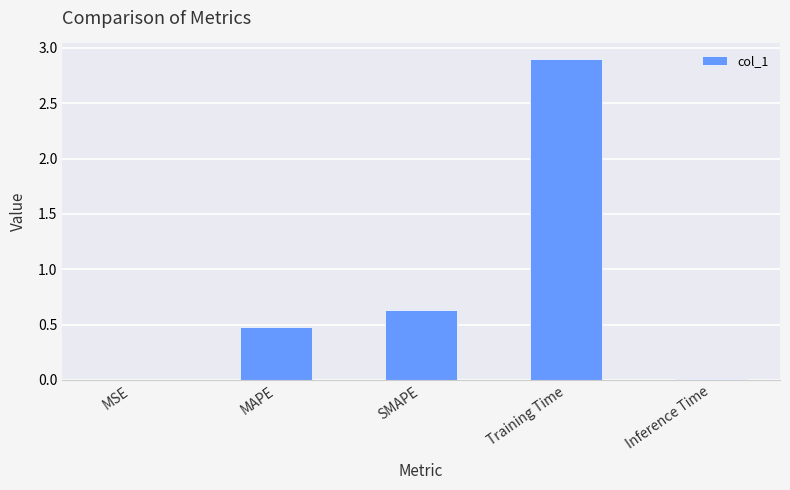

What is the average value?

0.8